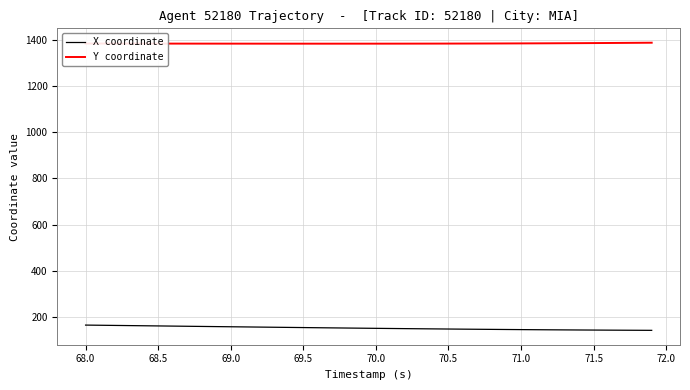

Which series has the largest total across all categories?

Y coordinate